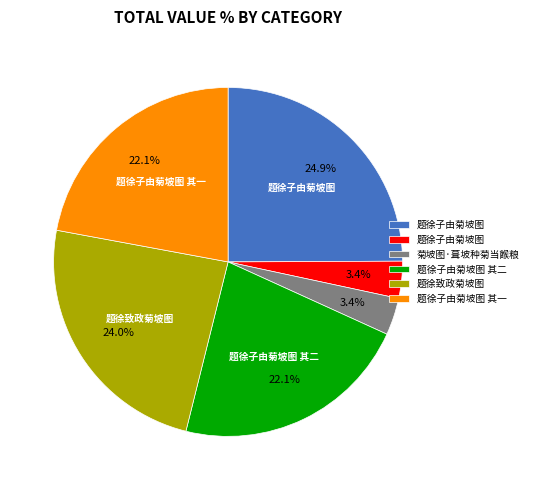

Does any single category account for the majority?

No